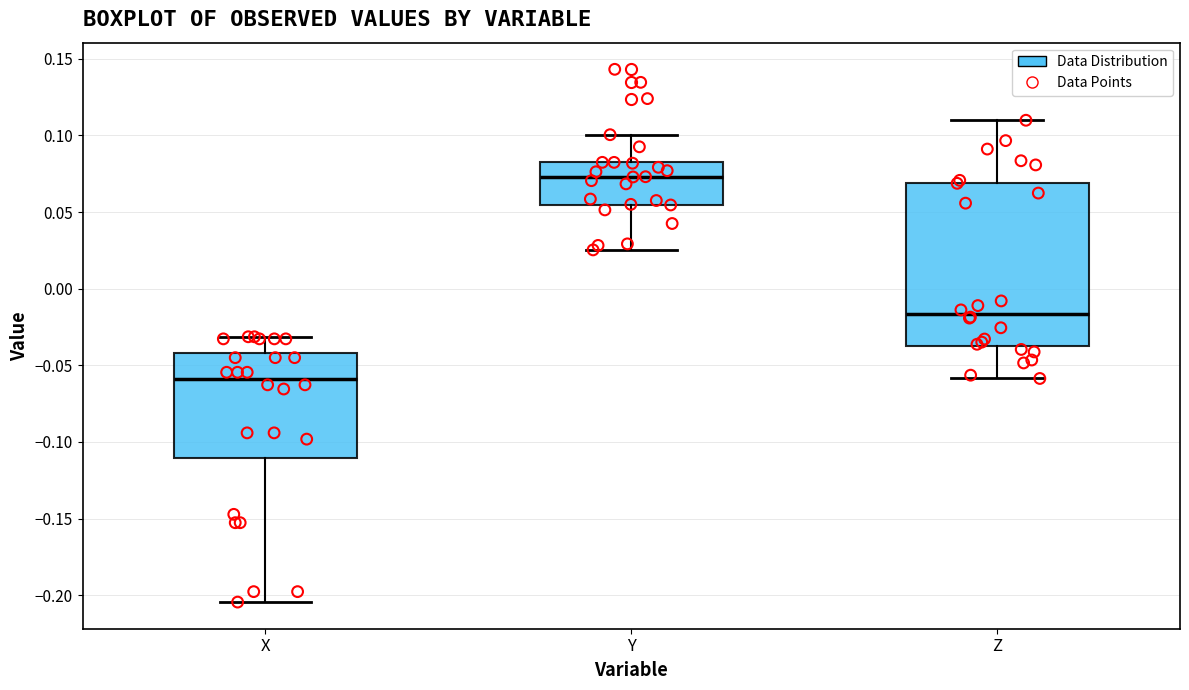

Reading left to right, transcribe this box plot: for each box, give where its median line is, the range the box spans, and where its two whiskers end, as read against the y-axis. The values are not printed on the chart, so give them approximately, as read against the axis.

X: median -0.060, box -0.110 to -0.040, whiskers -0.205 to -0.030
Y: median 0.075, box 0.055 to 0.080, whiskers 0.025 to 0.100
Z: median -0.015, box -0.035 to 0.070, whiskers -0.060 to 0.110